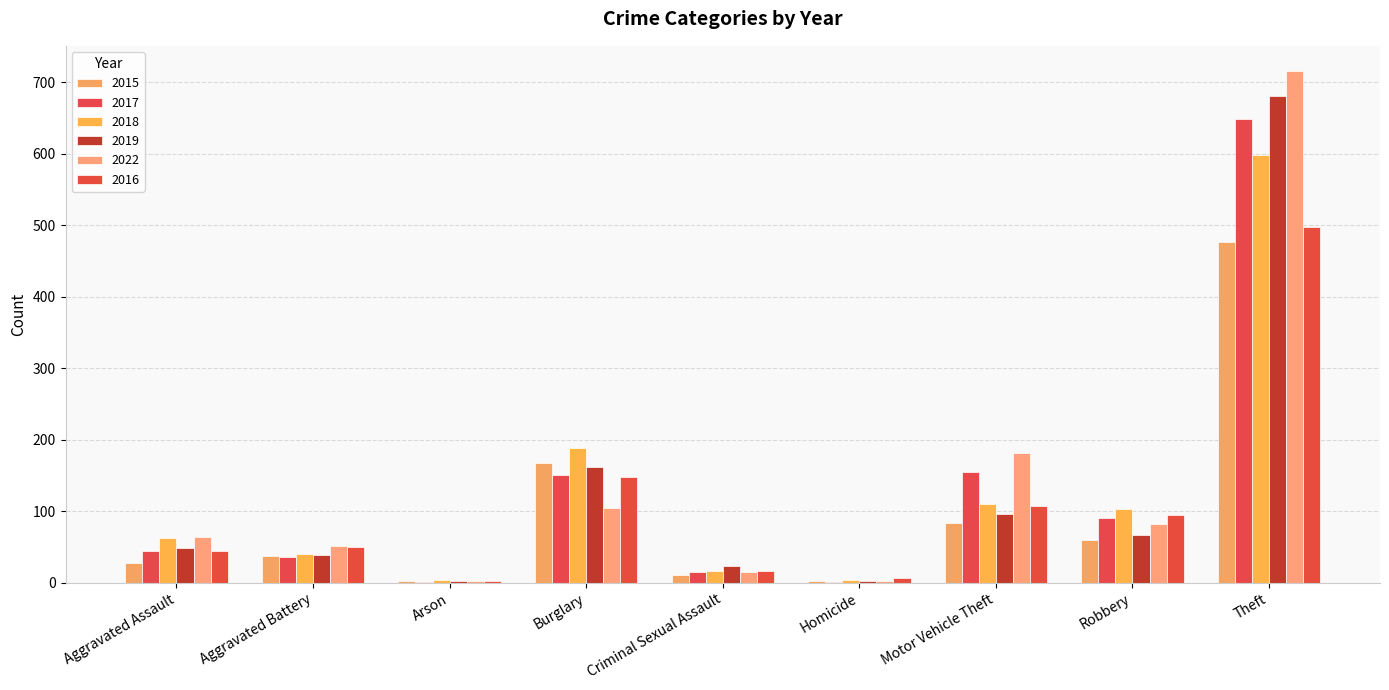

At which label does 2019 reach its minimum?

Arson